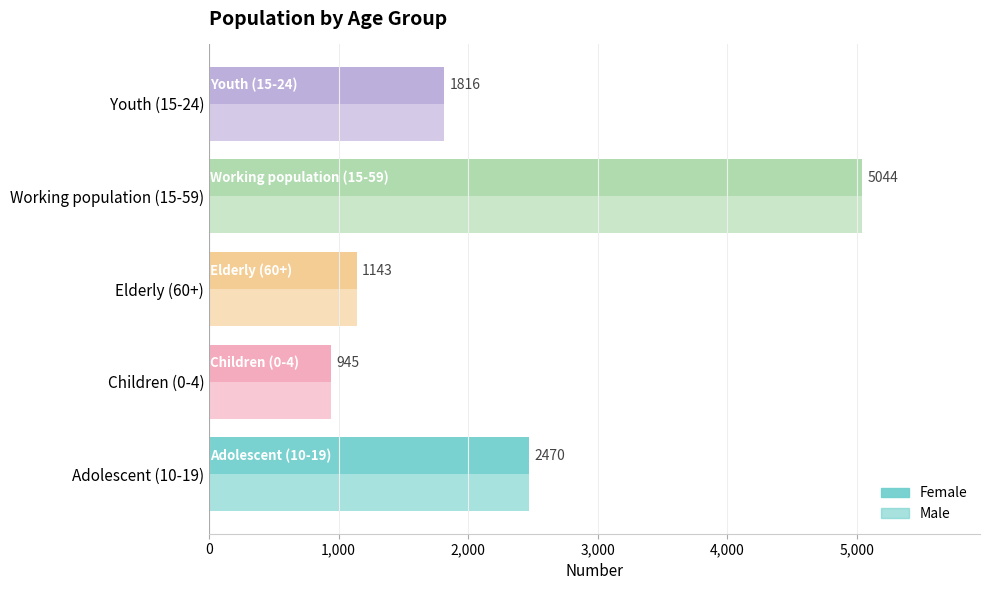

How many data points in Male are less than 1816?

2